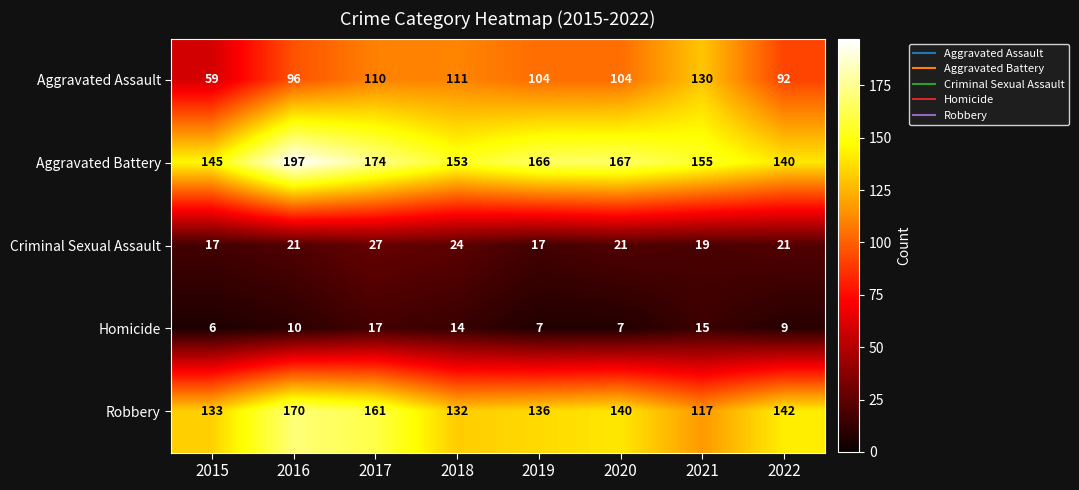

Rank the series at 2018 from highest to lowest value.

Aggravated Battery, Robbery, Aggravated Assault, Criminal Sexual Assault, Homicide